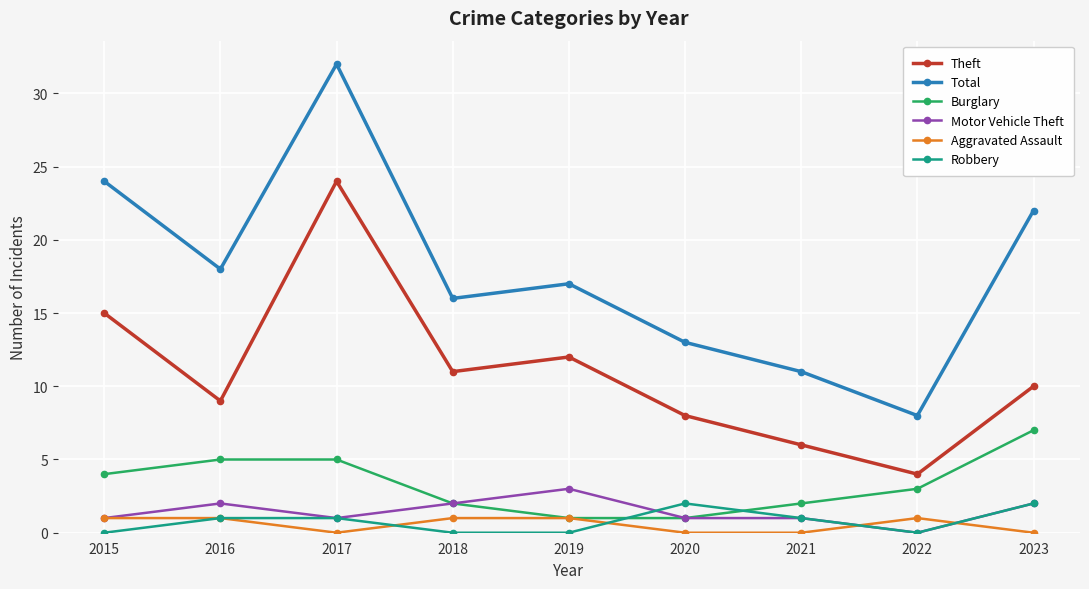

What are all the series names shown in the legend?

Theft, Total, Burglary, Motor Vehicle Theft, Aggravated Assault, Robbery